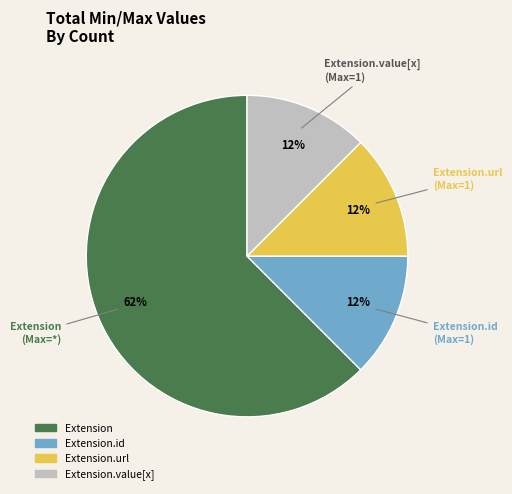

Is there a majority slice in this chart?

Yes